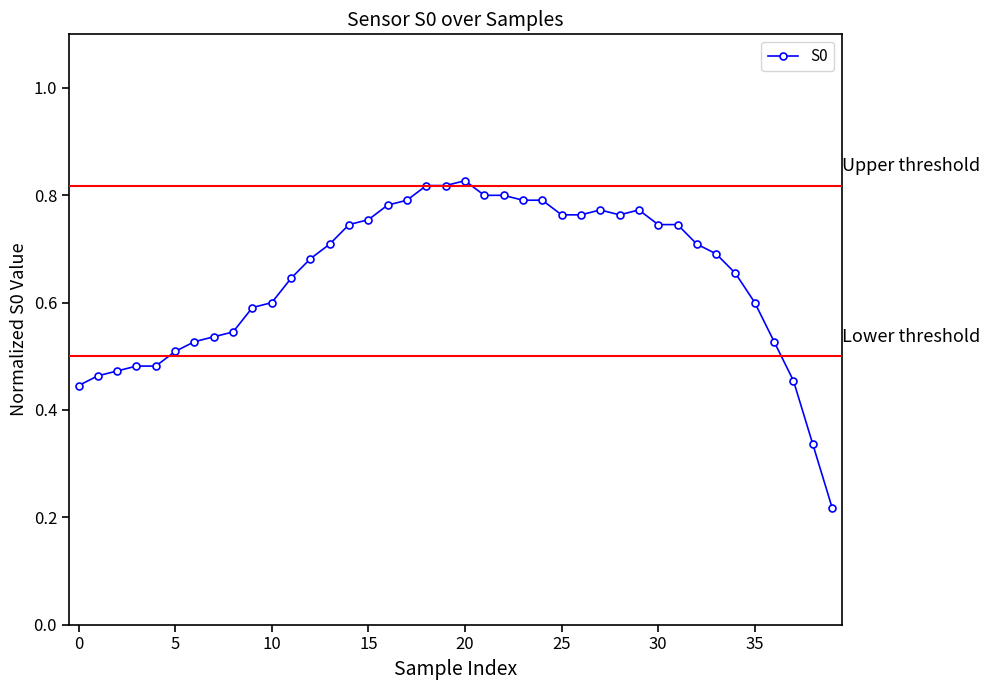

What is the sum of all values?

25.9